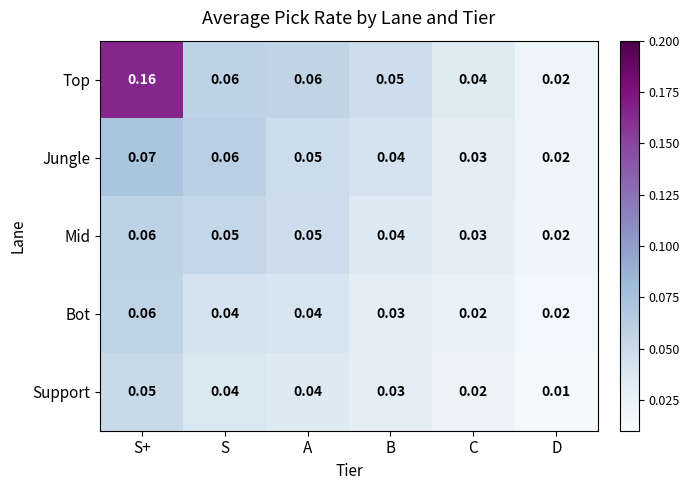

At which category is the sum across all series the highest?

S+